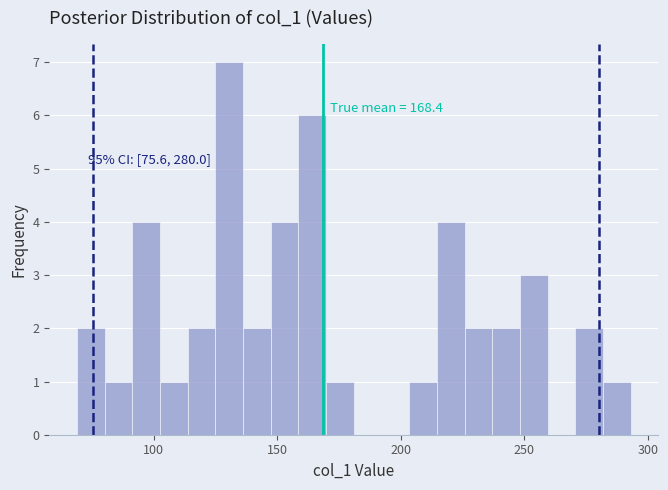

Read against the x-axis, roughly where is the centre of the tallest bar?

130